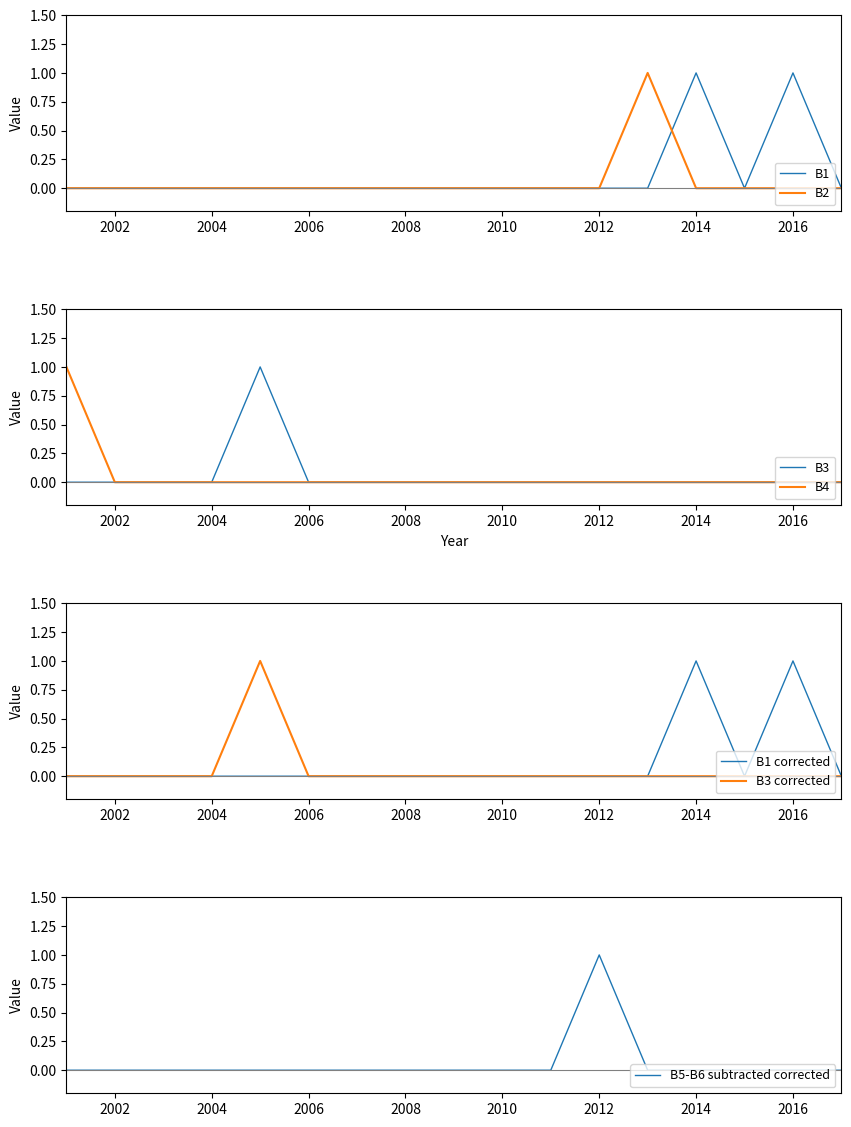

At which label does B1 reach its minimum?

2001